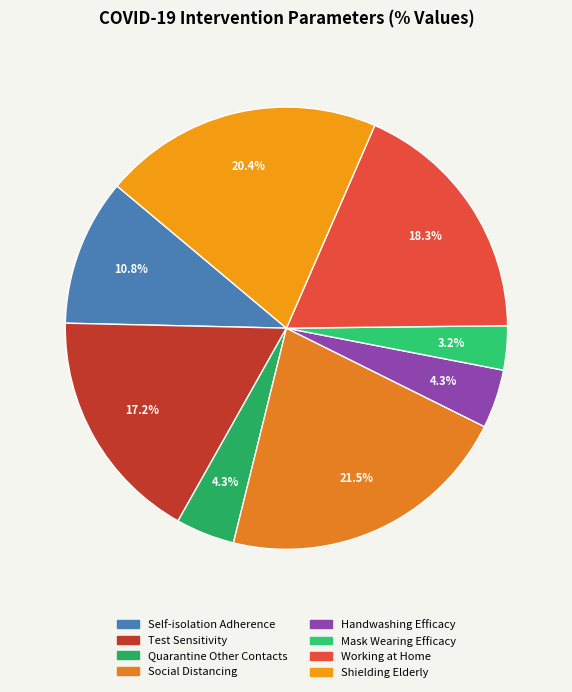

How many slices are in this pie chart?

8